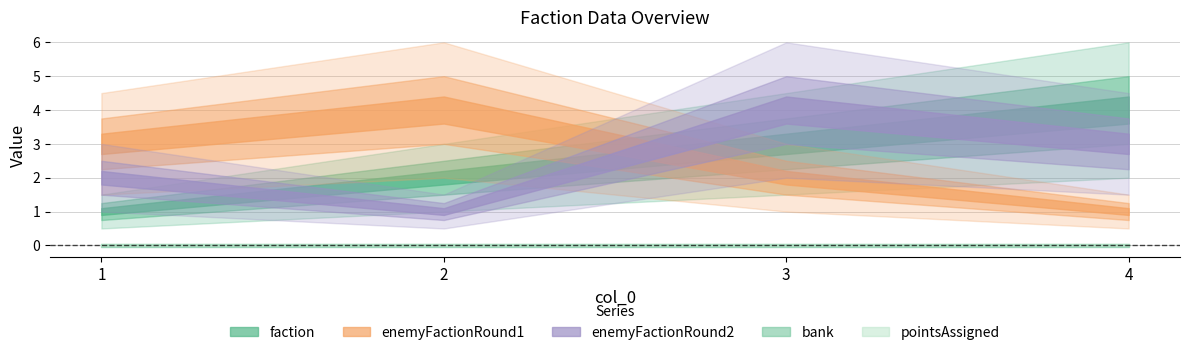

Which category has the highest value in the pointsAssigned series?

1